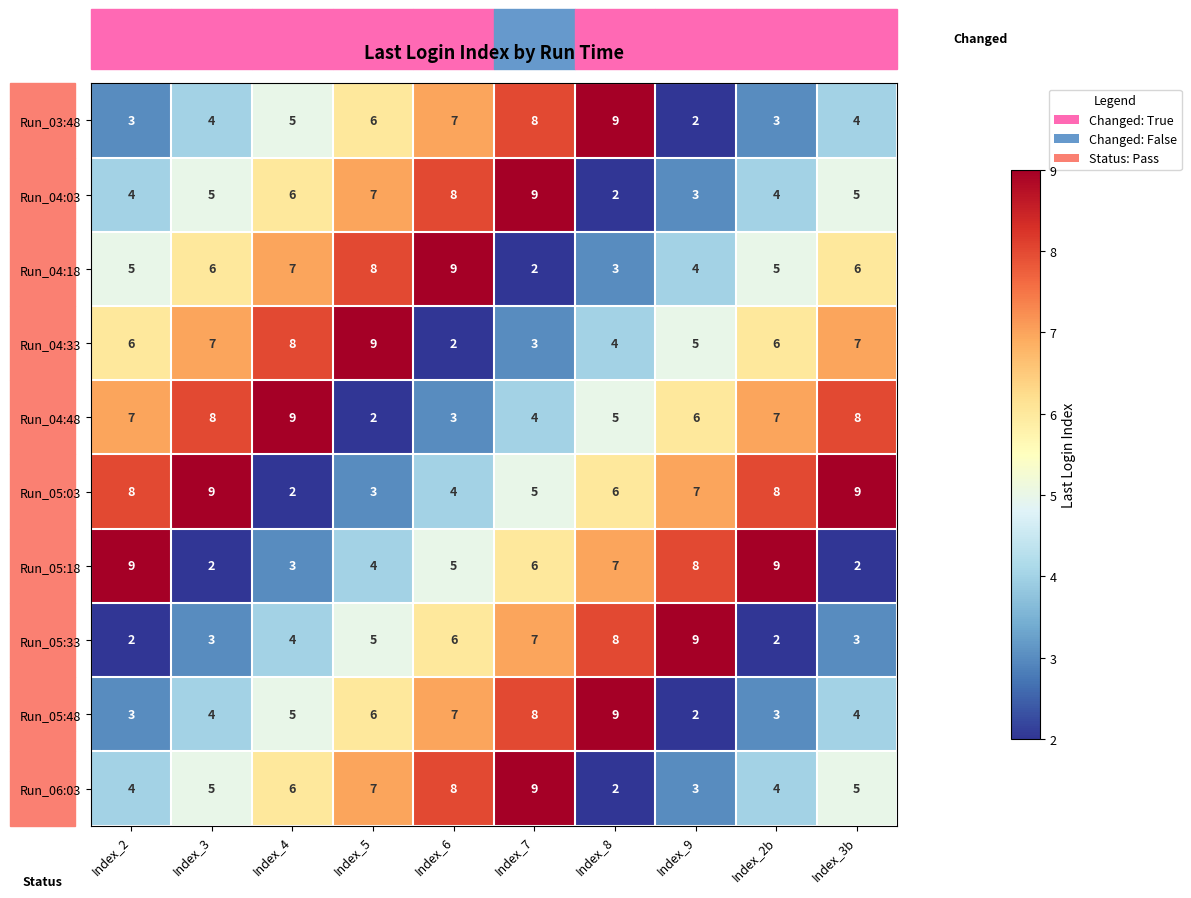

What is the highest value of the Run_04:33 series?

9